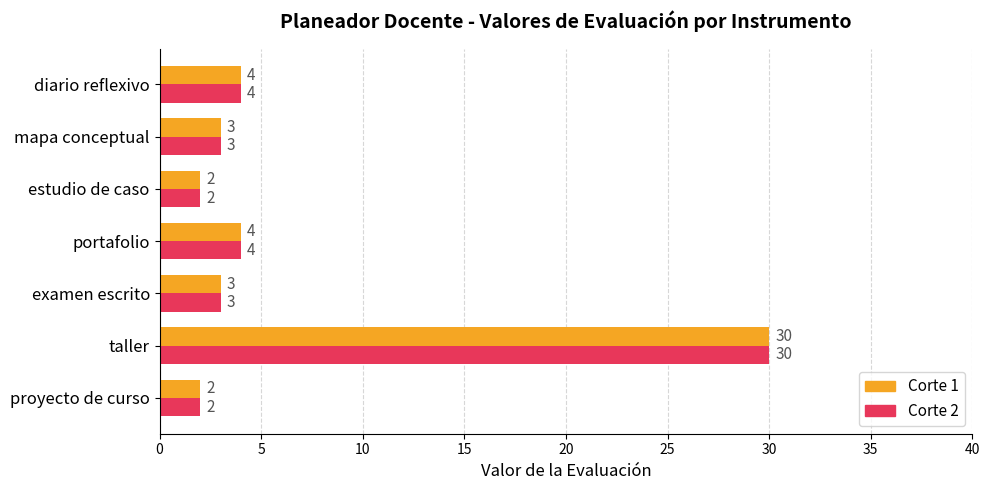

Which label corresponds to the largest value in the chart?

taller